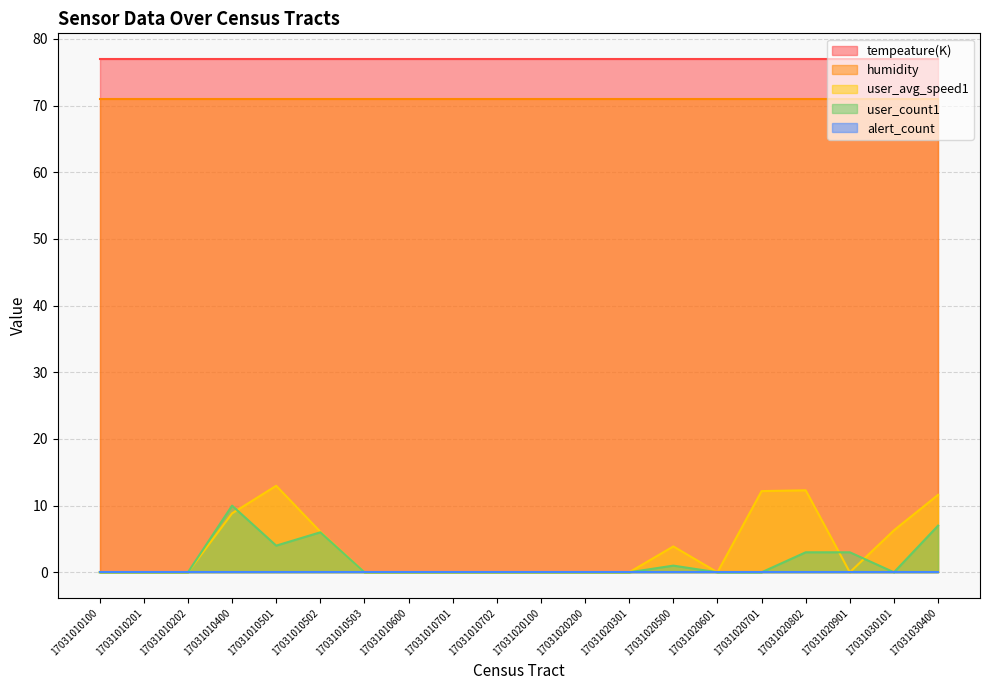

What are all the series names shown in the legend?

alert_count, user_count1, user_avg_speed1, humidity, tempeature(K)